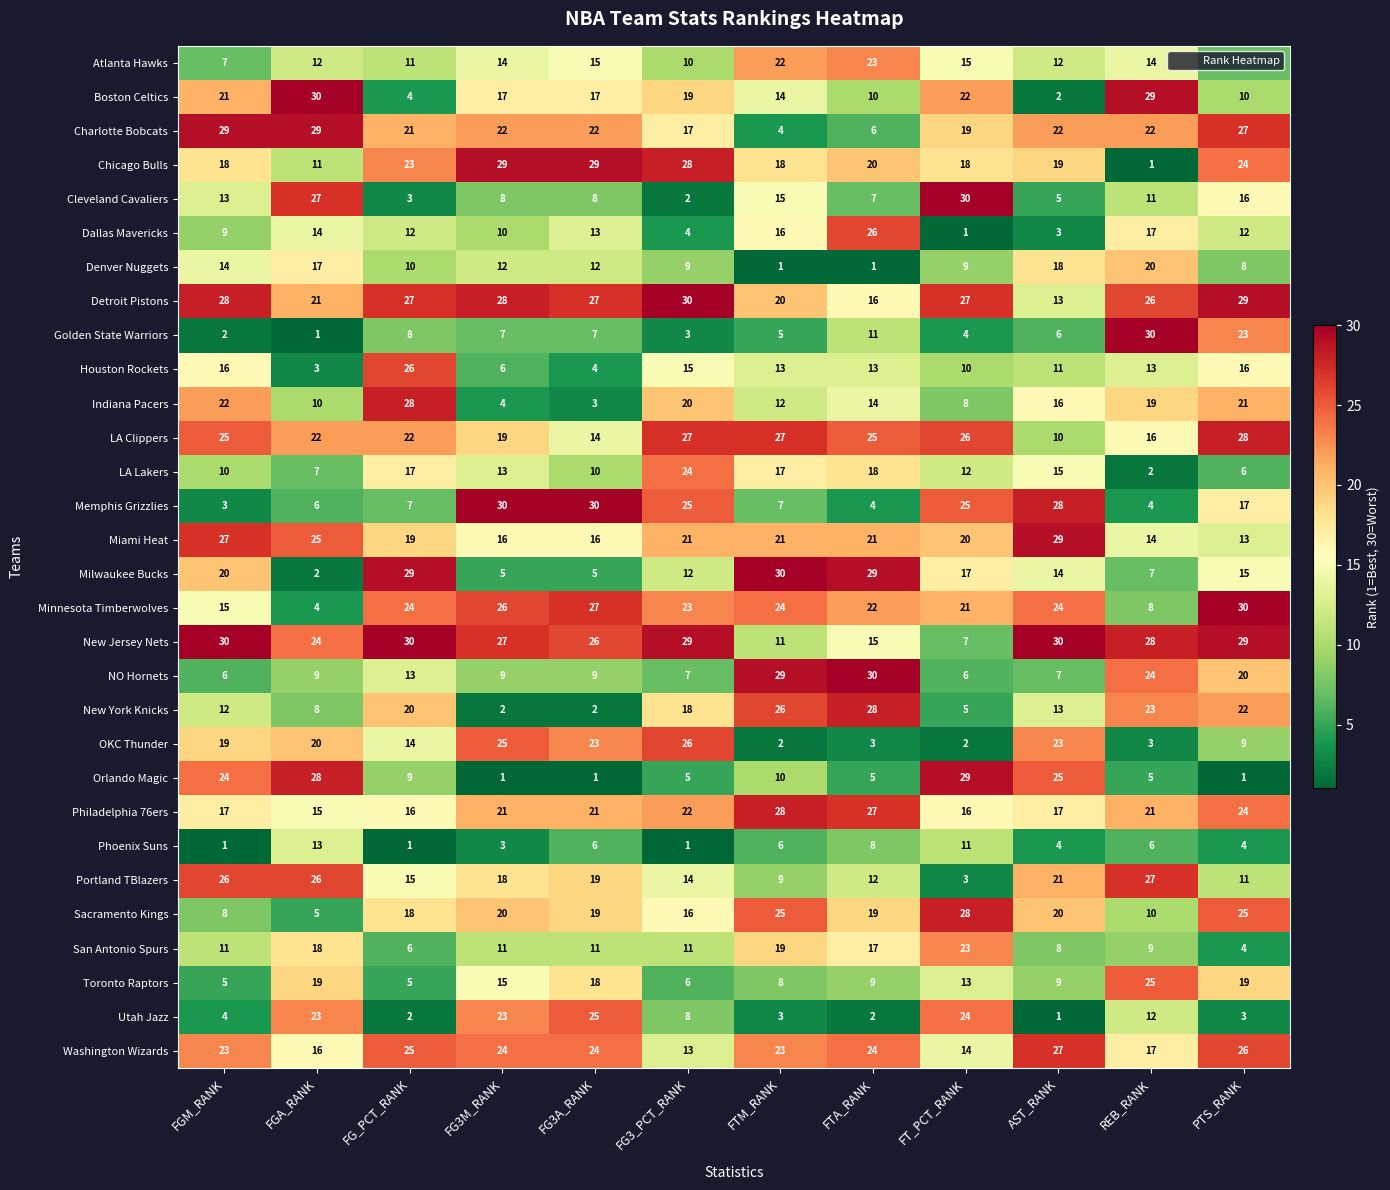

What is the spread (max minus min) of values at FG3M_RANK?

29